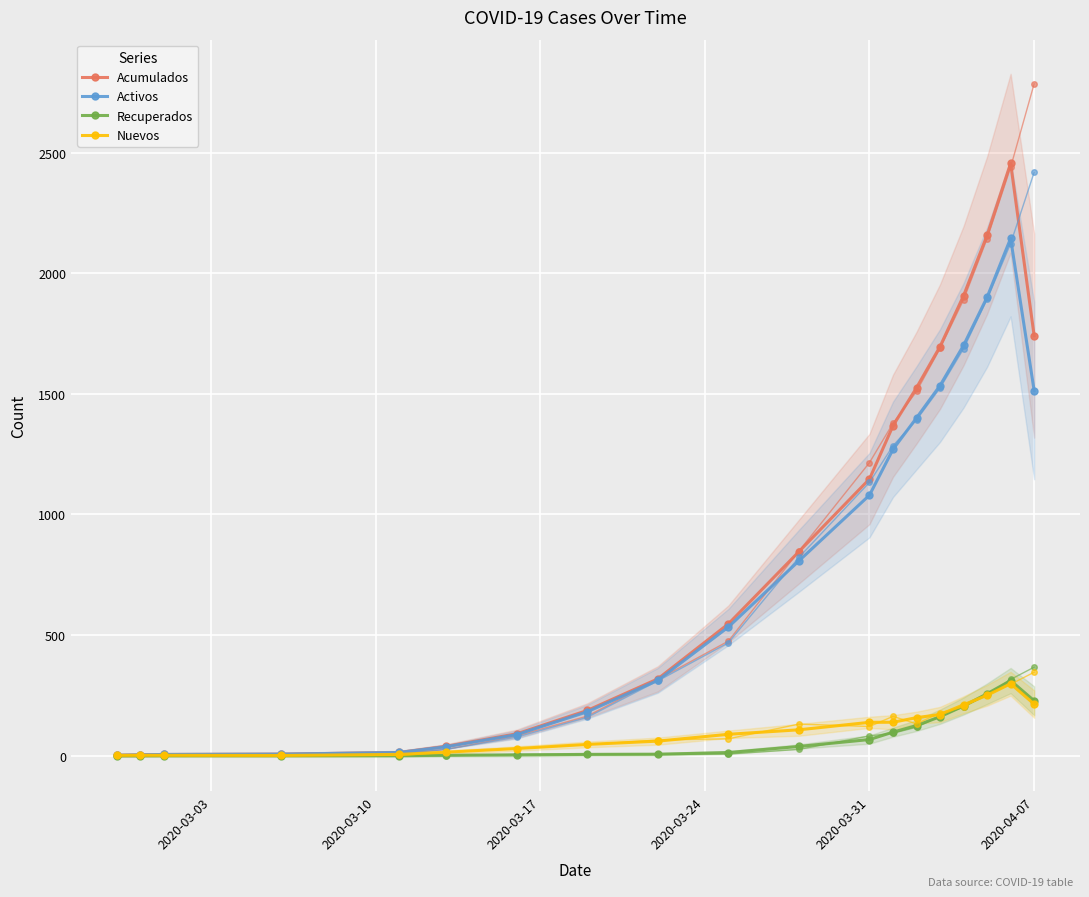

How many data points in Activos are less than 533?

9